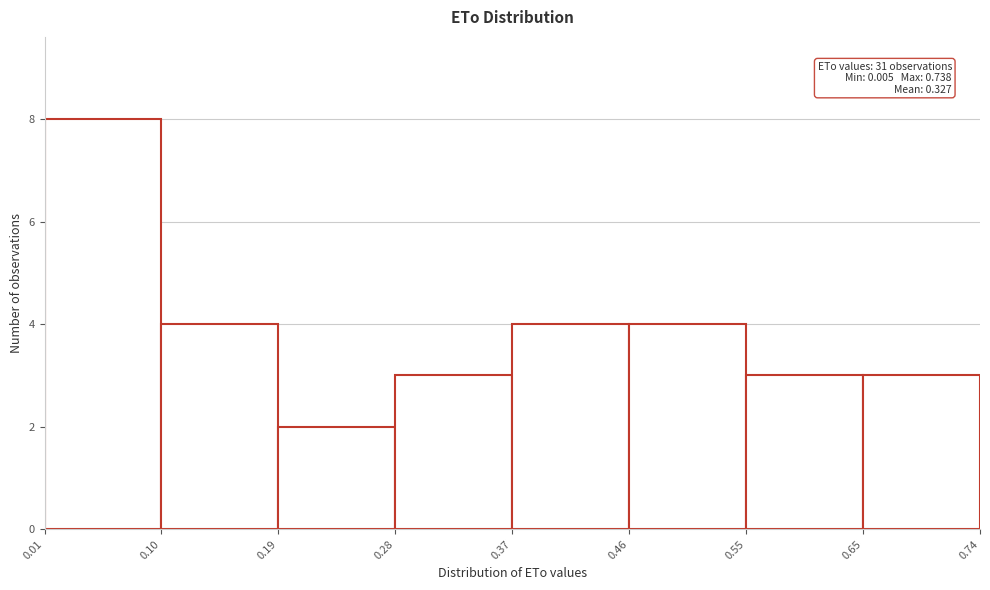

Which range on the x-axis has the tallest bar?

0.01 to 0.10